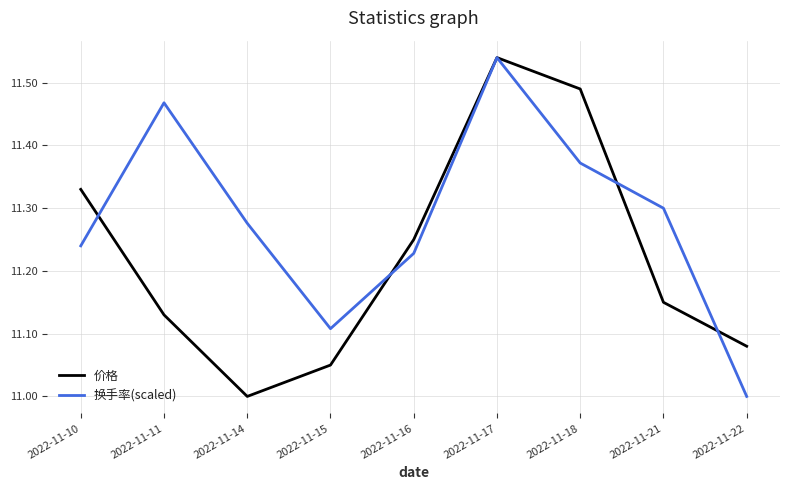

The value of 换手率(scaled) at 2022-11-22 is 11.0. True or false?

True